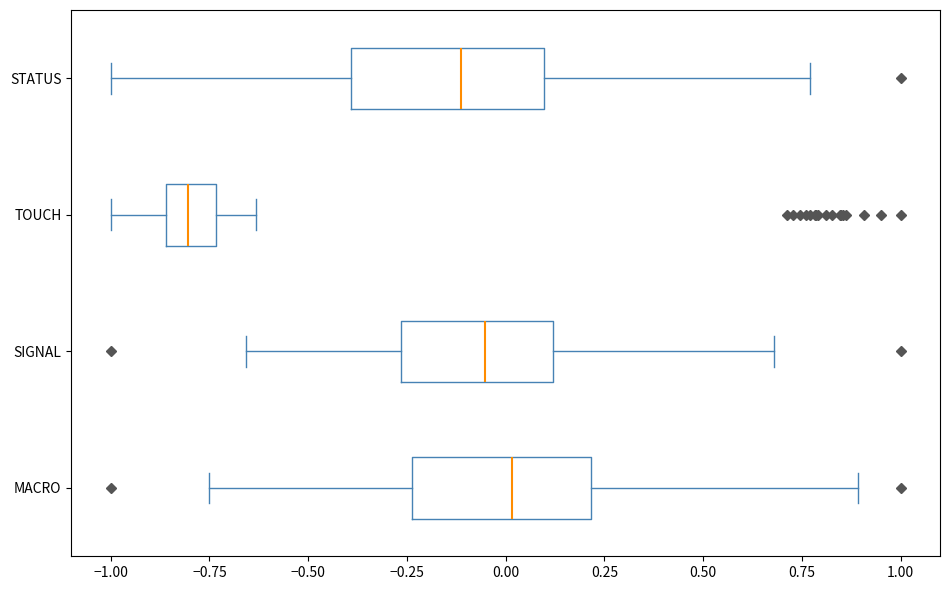

Reading bottom to top, transcribe this box plot: for each box, give where its median line is, the range the box spans, and where its two whiskers end, as read against the x-axis. The values are not printed on the chart, so give them approximately, as read against the axis.

MACRO: median 0.00, box -0.25 to 0.20, whiskers -0.75 to 0.90
SIGNAL: median -0.05, box -0.25 to 0.10, whiskers -0.65 to 0.70
TOUCH: median -0.80, box -0.85 to -0.75, whiskers -1.00 to -0.65
STATUS: median -0.10, box -0.40 to 0.10, whiskers -1.00 to 0.75